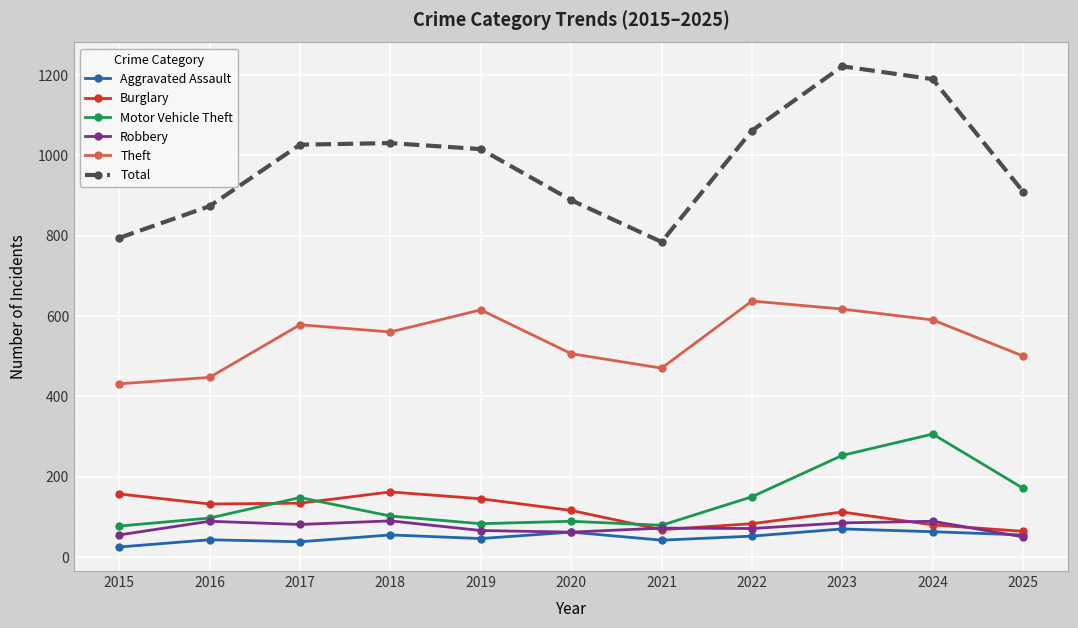

True or false: Aggravated Assault and Theft intersect in this chart.

False